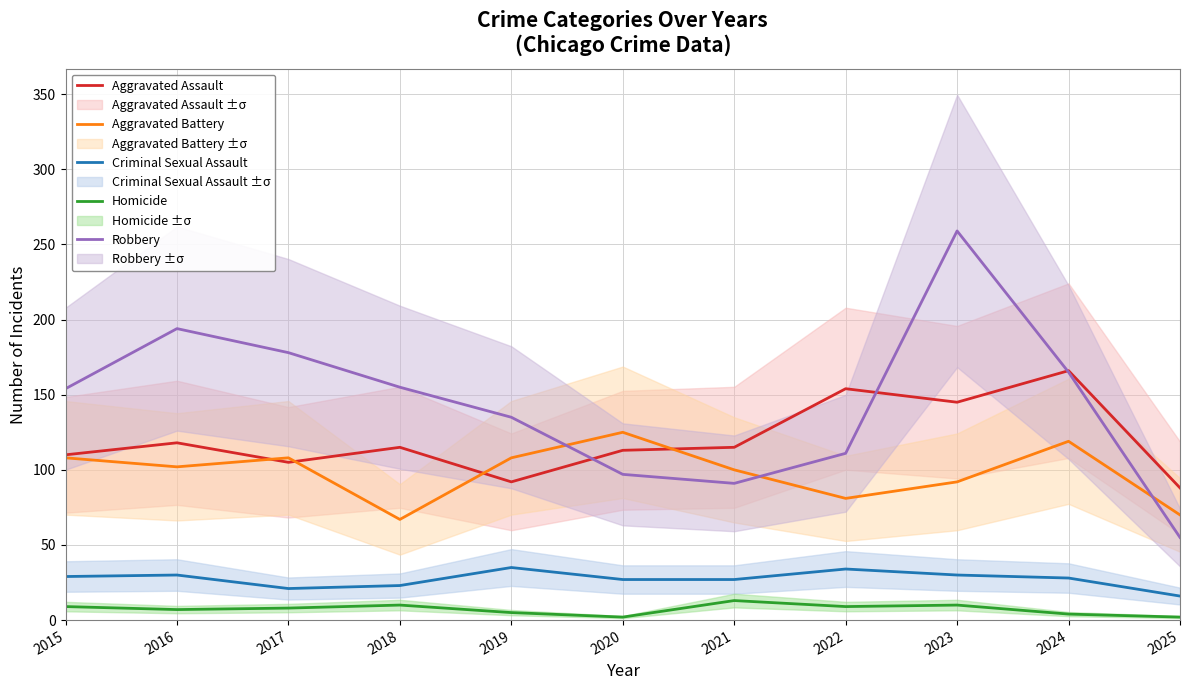

Which category has the lowest value in the Aggravated Assault series?

2025